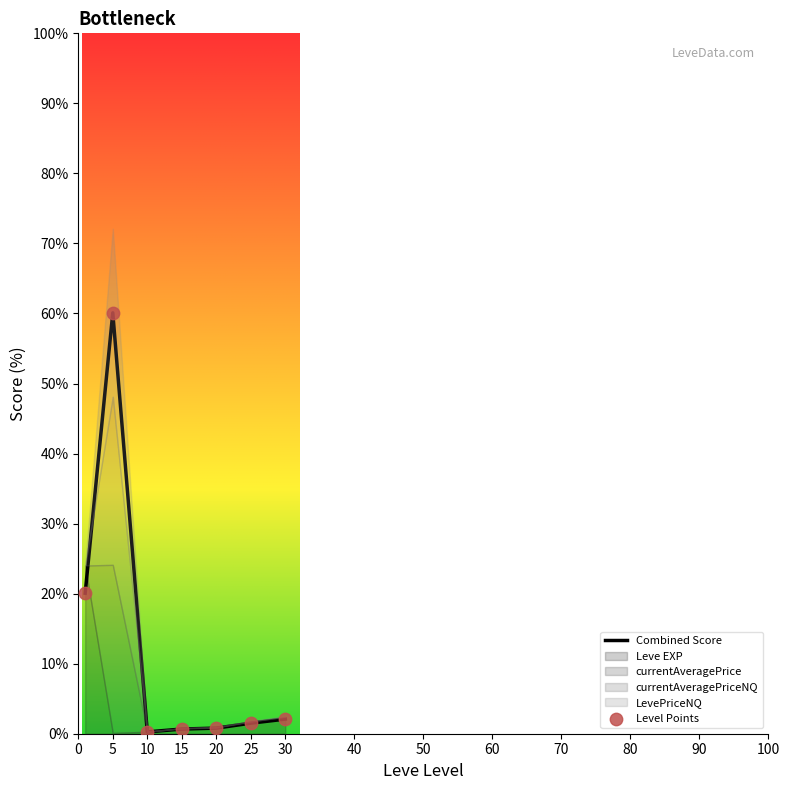

Which series has the largest total across all categories?

Combined Score